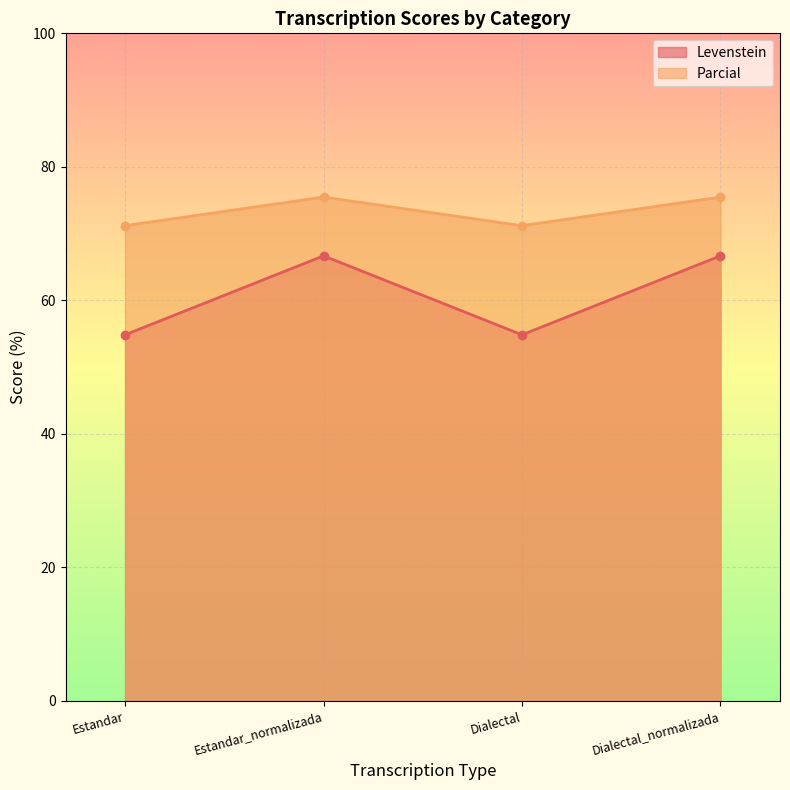

True or false: Levenstein and Parcial intersect in this chart.

False